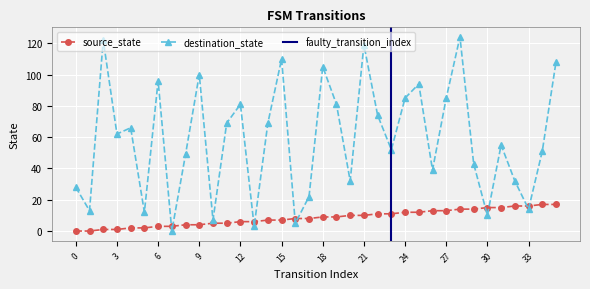

What is the average value of the destination_state series?

59